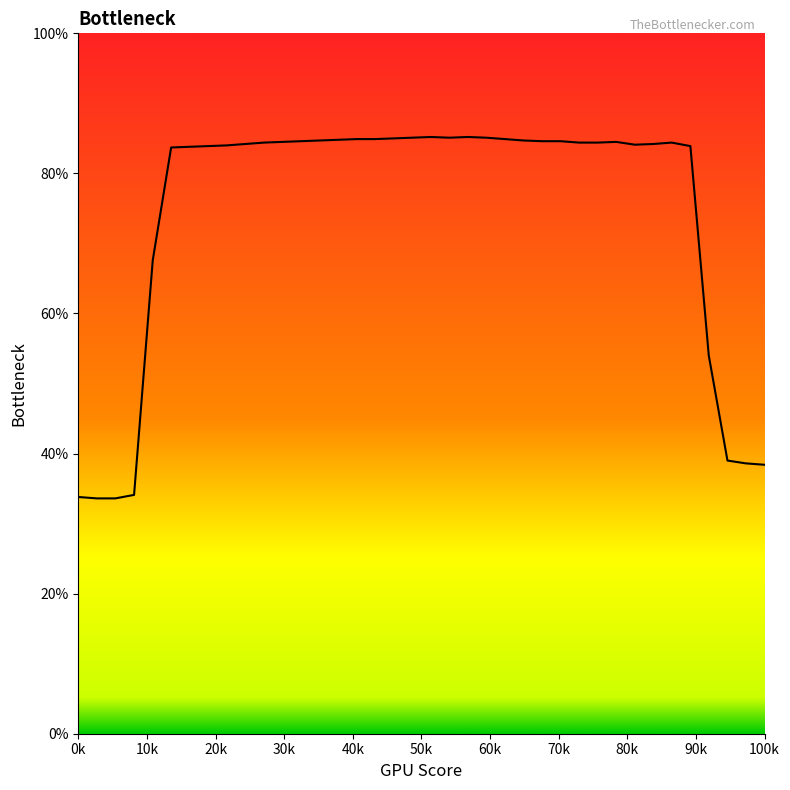

What is the maximum value shown in the chart?

85.2